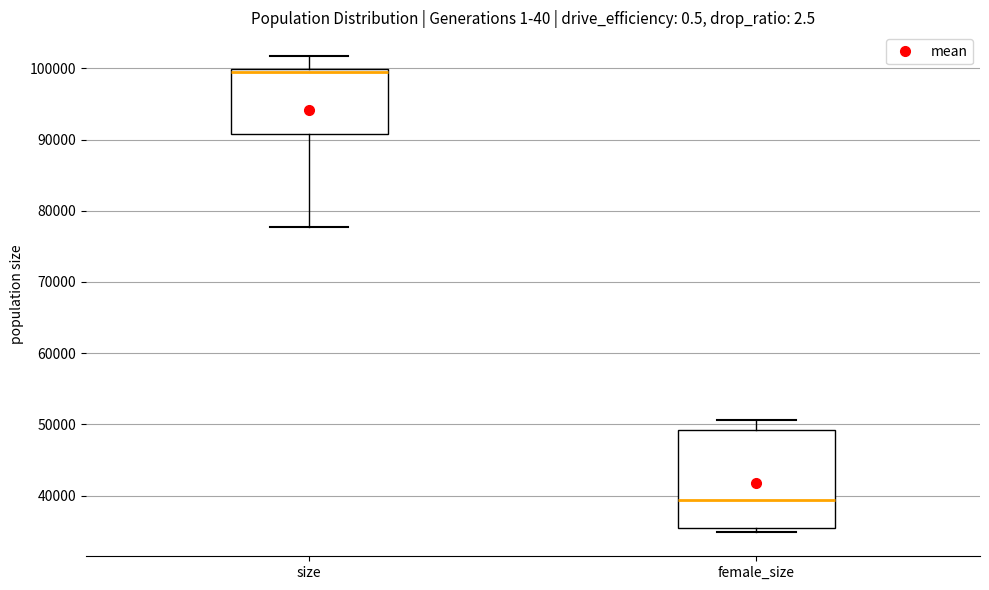

Where does the upper whisker of the box for female_size end on the y-axis? The values are not printed on the chart, so give them approximately, as read against the axis.

51000